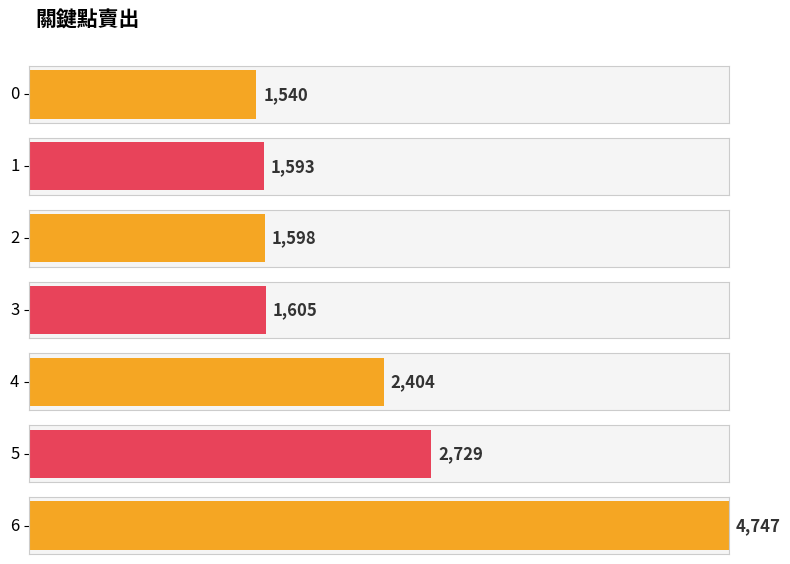

Where is the data nearest to the value 3143?

5